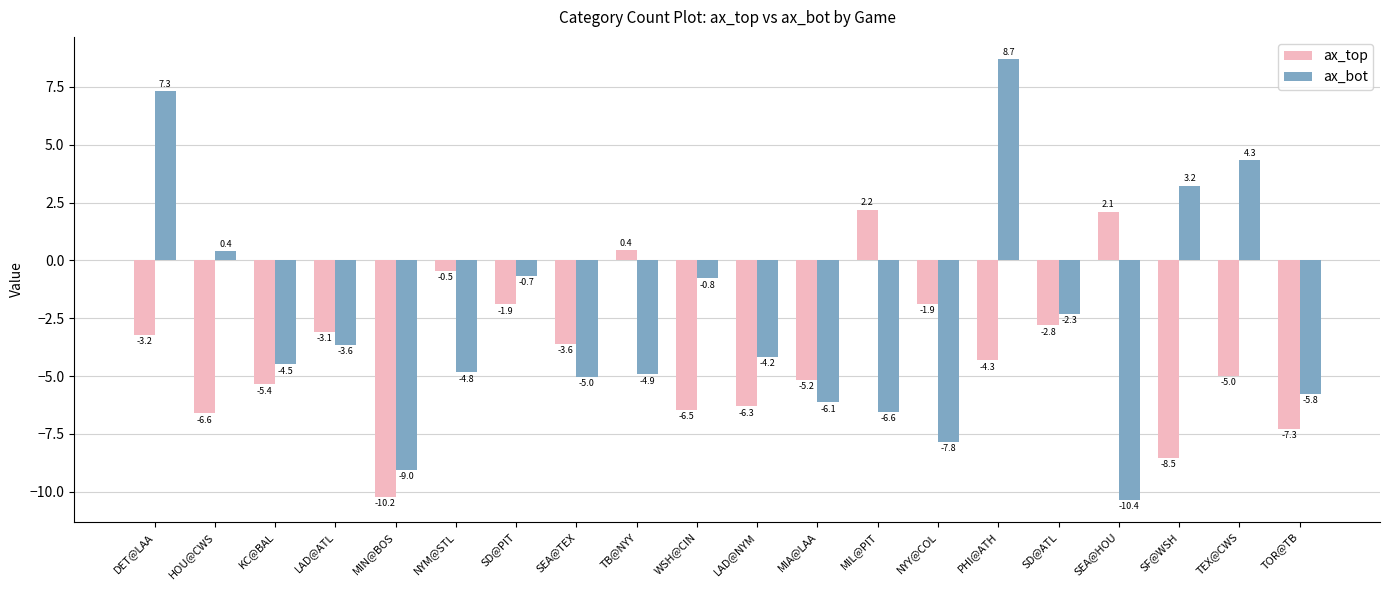

What is the sum of the ax_bot values at DET@LAA and TEX@CWS?

11.6